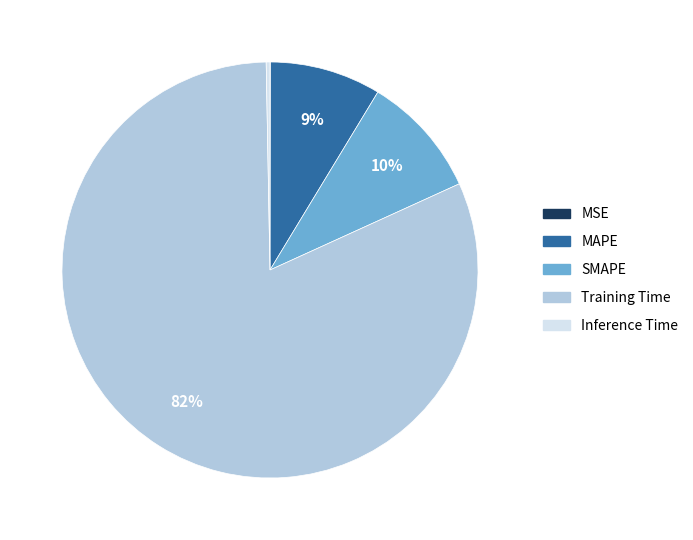

To the nearest percent, what is the difference between the SMAPE and MAPE slice percentages?

1%